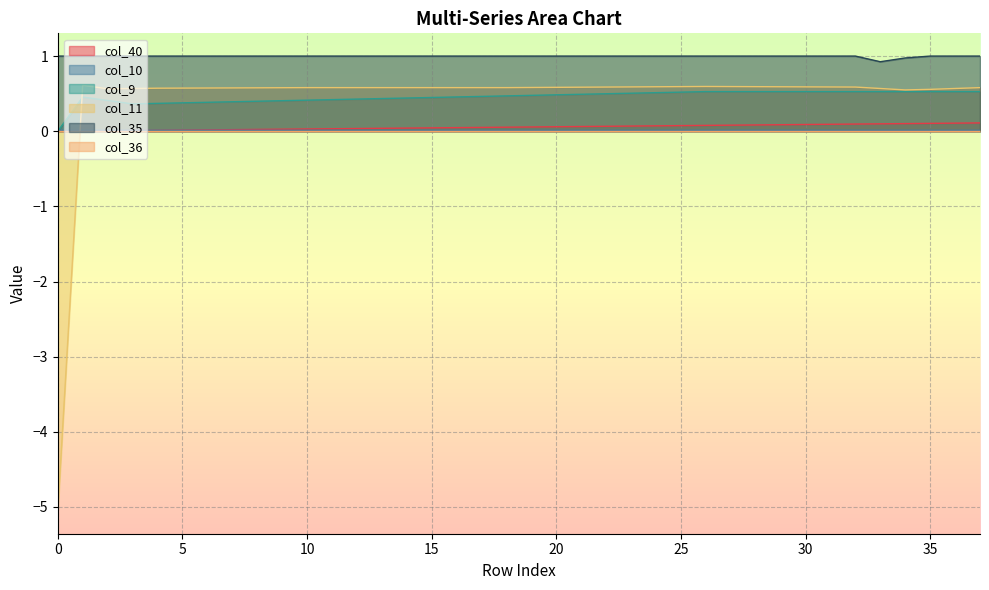

Which series has the largest range (max minus min)?

col_11